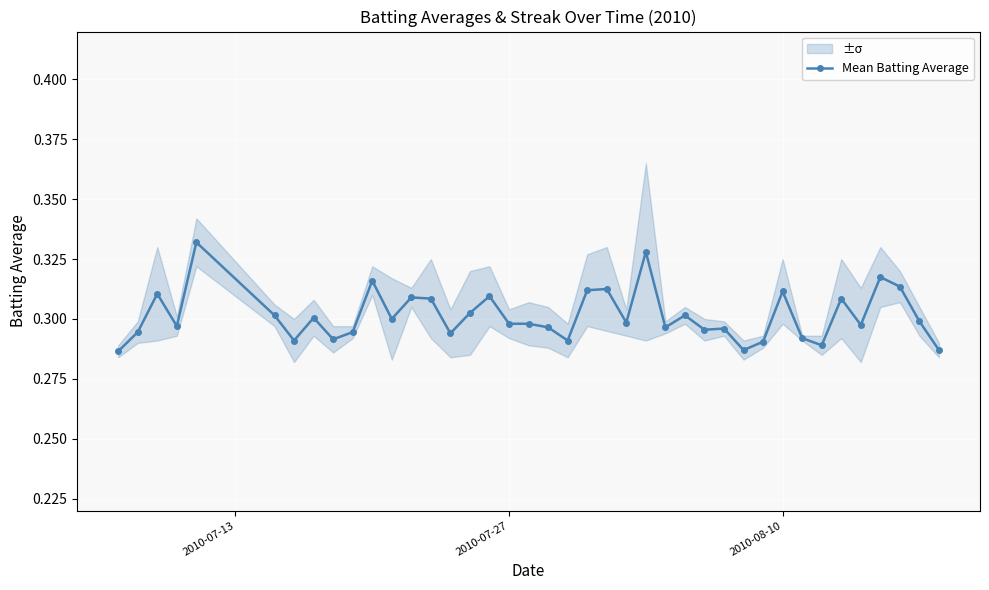

How many Mean Batting Average values are between 0 and 1?

40